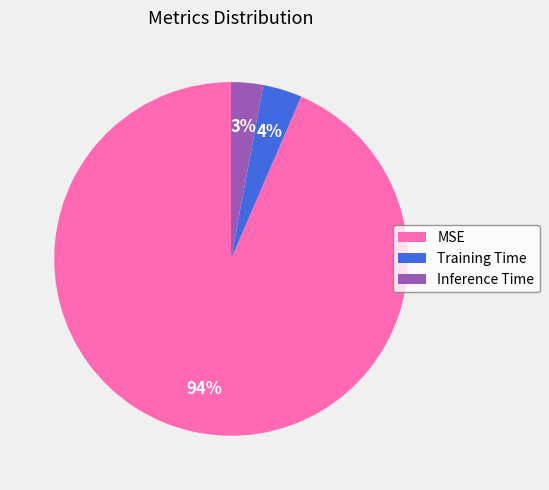

Is the sum of Training Time and MSE greater than half?

Yes